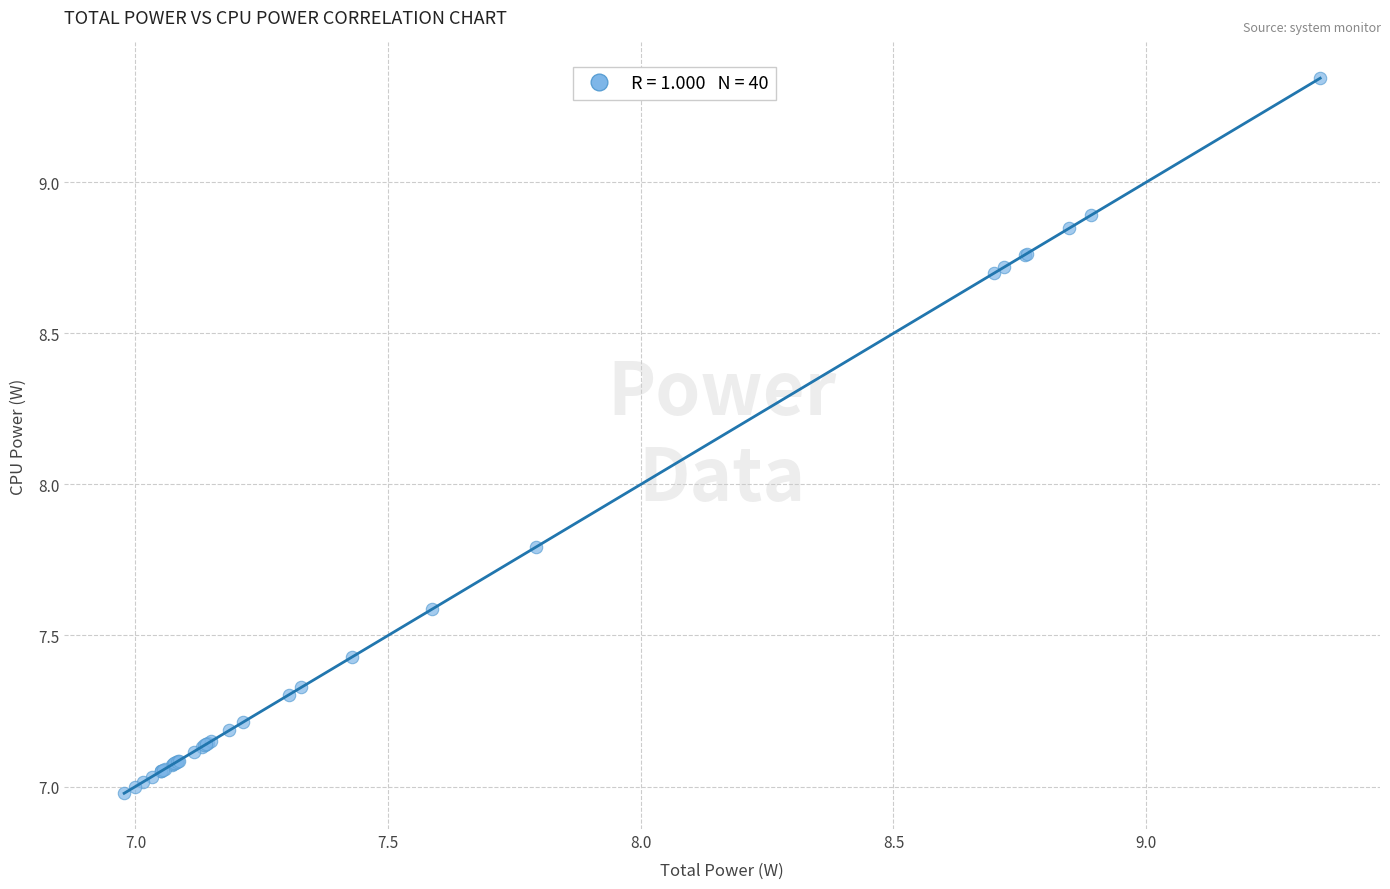

What Y value in the scatter plot is closest to 8?

7.8